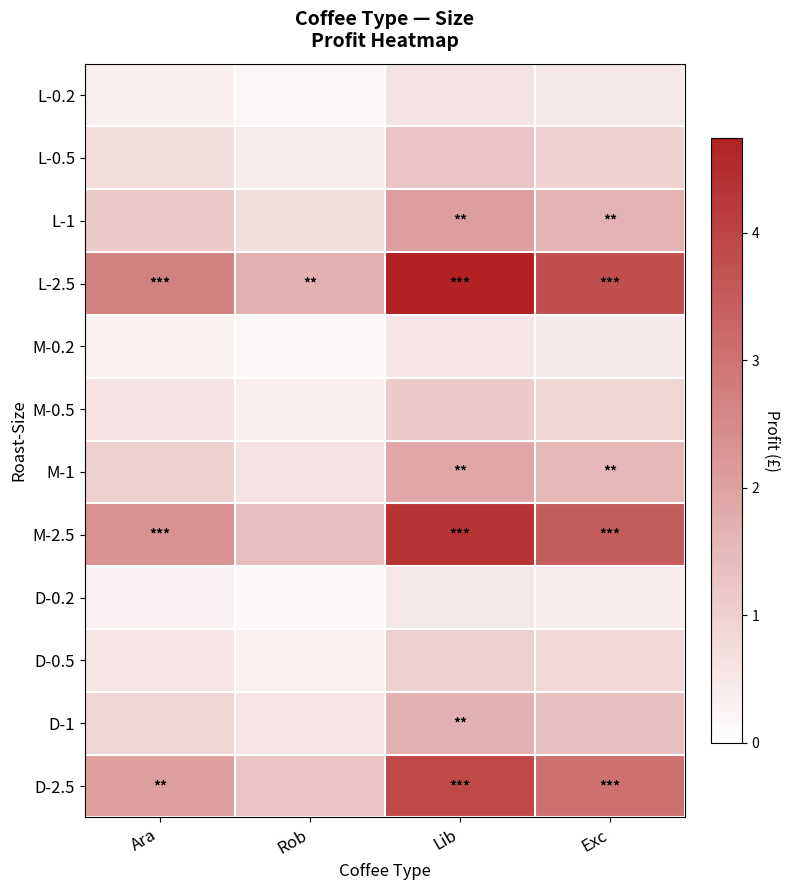

At which category is the sum across all series the highest?

Lib